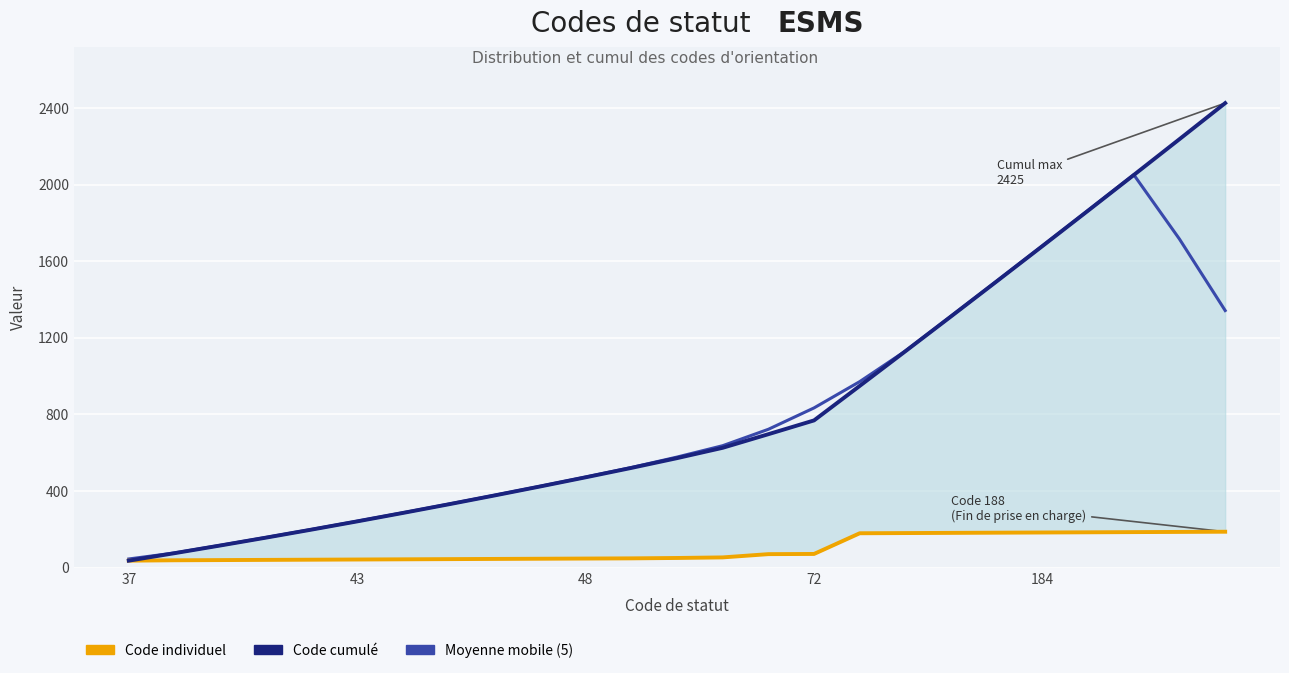

How many values in the Code cumulé series are below 572?

12